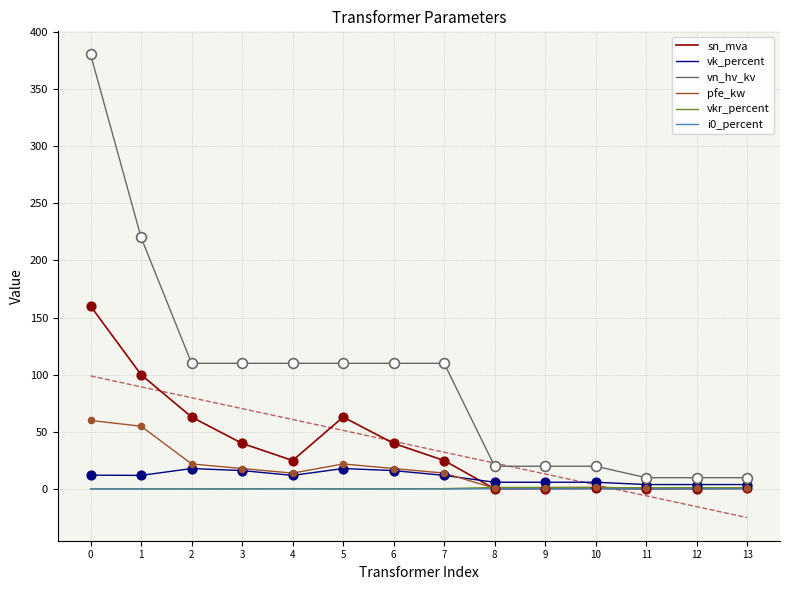

Which series has the largest total across all categories?

vn_hv_kv